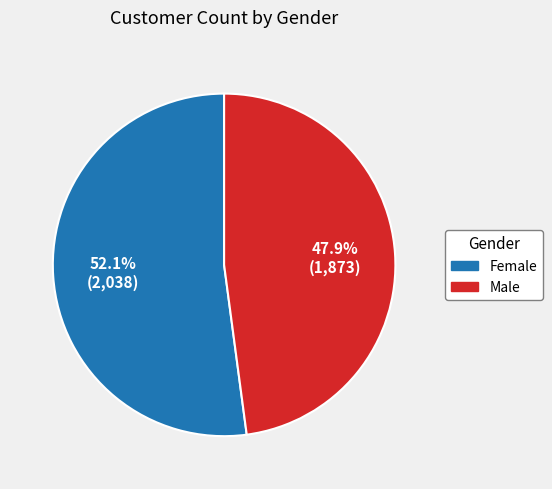

How many slices are in this pie chart?

2